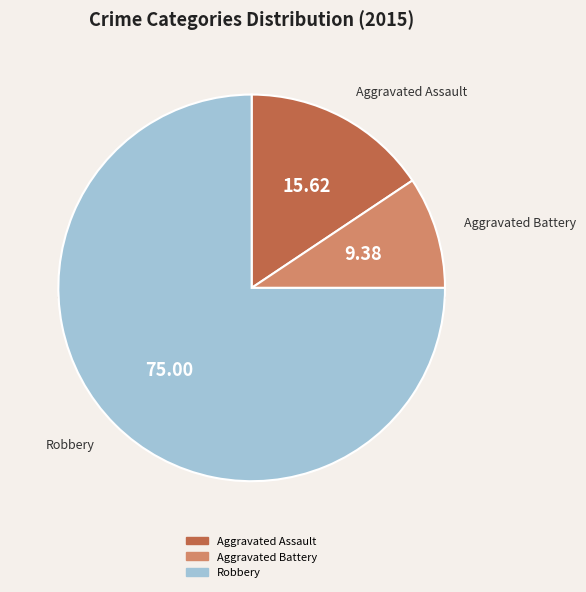

Which category has the biggest portion of the pie?

Robbery